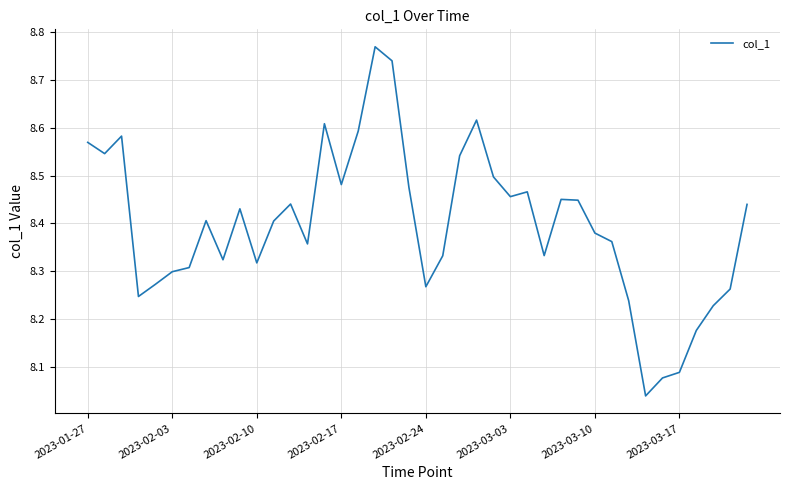

What is the difference between the maximum and minimum values?

0.7